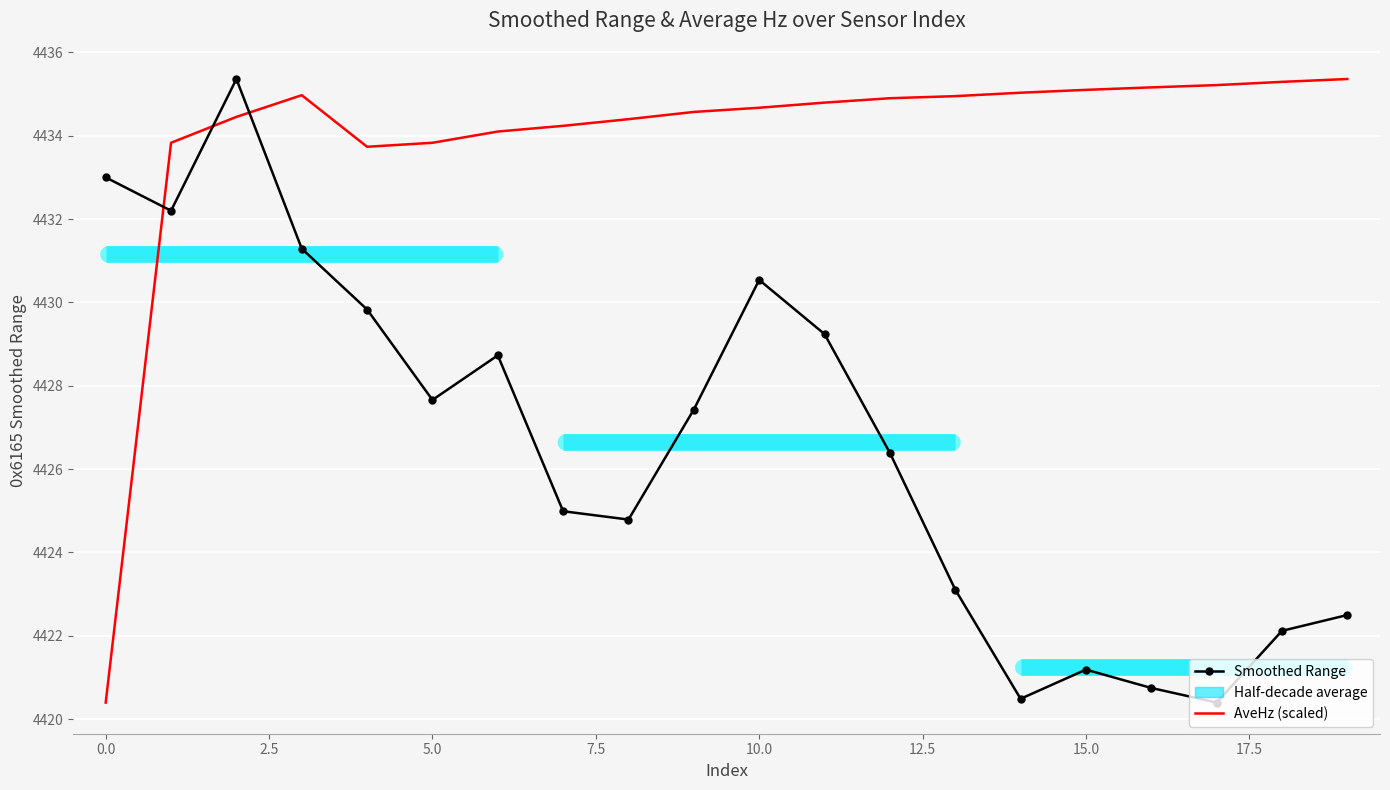

What is the smallest value displayed?

4420.4